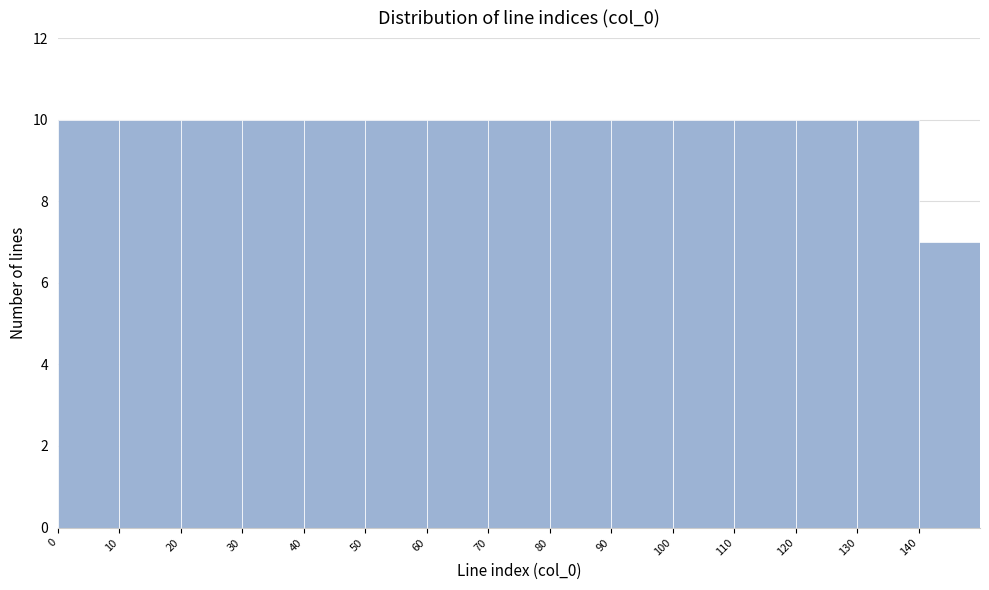

Reading left to right, list every bar in this chart as the range it spans on the x-axis followed by its height. The values are not printed on the chart, so give them approximately, as read against the axis.

0 to 10: 10
10 to 20: 10
20 to 30: 10
30 to 40: 10
40 to 50: 10
50 to 60: 10
60 to 70: 10
70 to 80: 10
80 to 90: 10
90 to 100: 10
100 to 110: 10
110 to 120: 10
120 to 130: 10
130 to 140: 10
140 to 150: 7